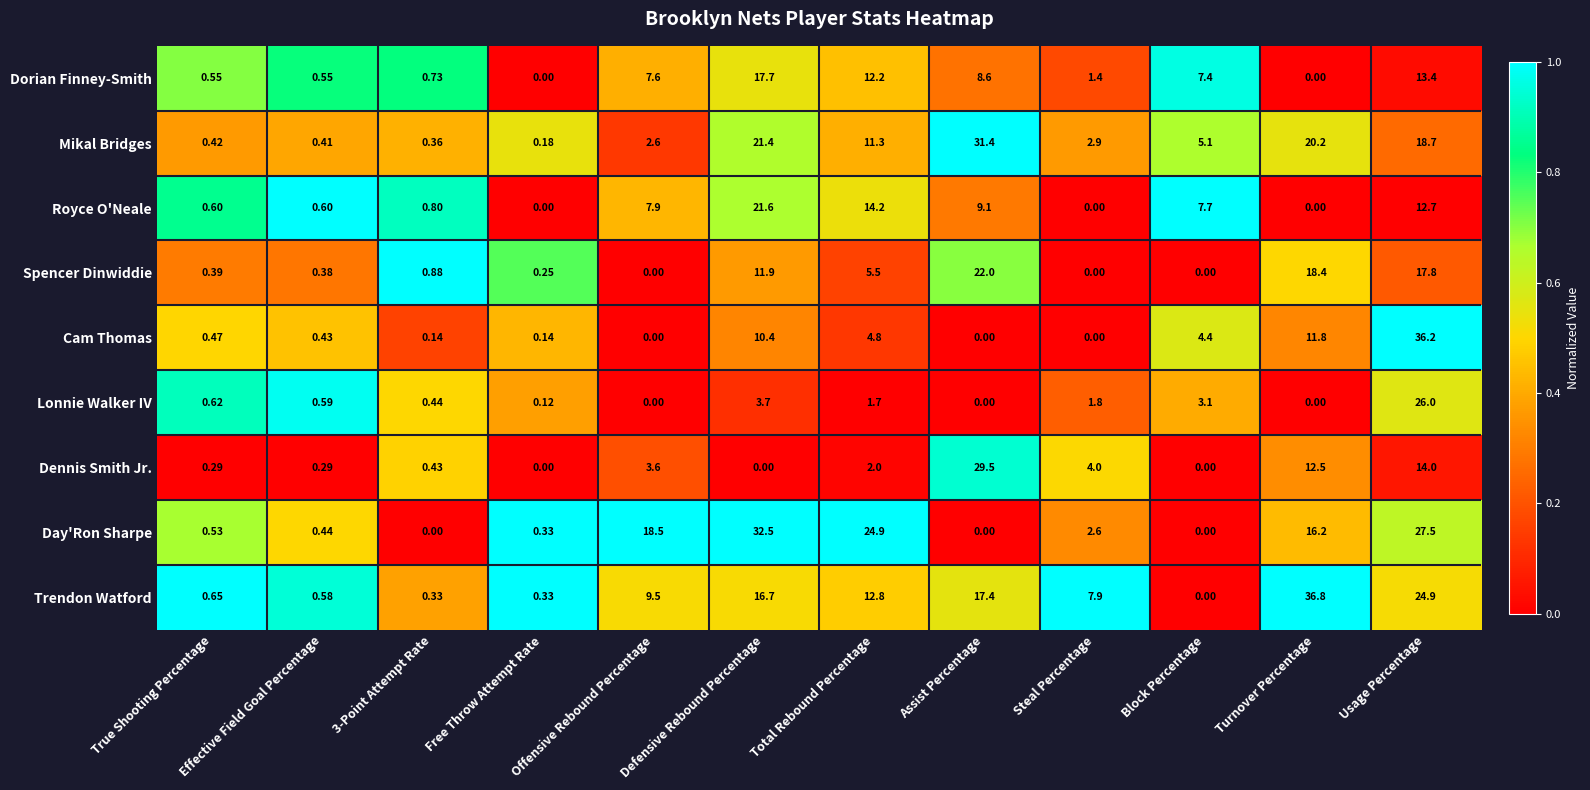

At which category is the sum across all series the highest?

Usage Percentage